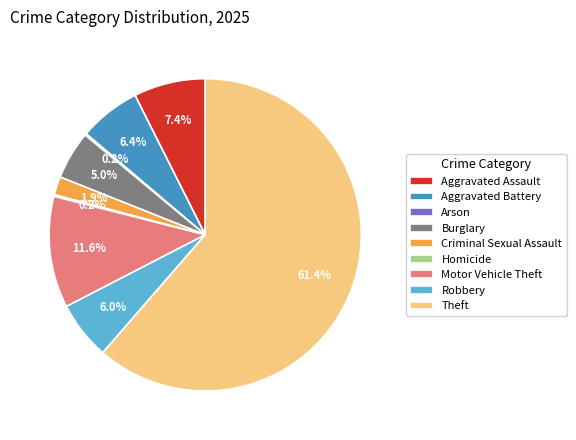

To the nearest percent, what is the difference between the Criminal Sexual Assault and Motor Vehicle Theft slice percentages?

10%